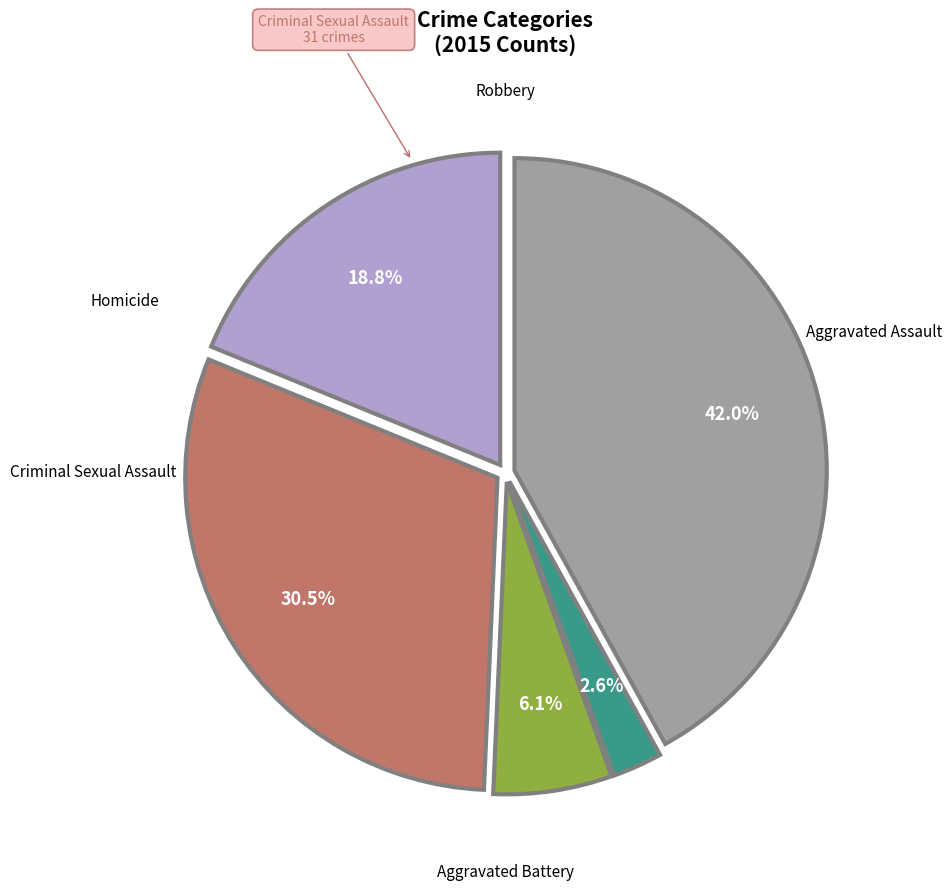

Count the number of slices in the pie.

5